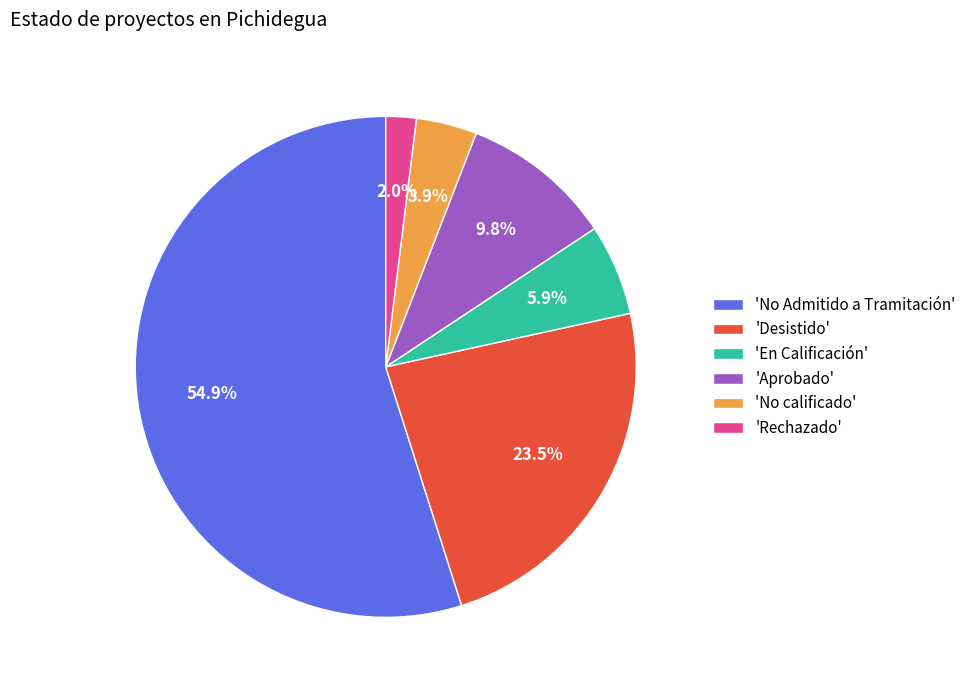

What is the total percentage of 'Aprobado' and 'Rechazado'?

11.8%